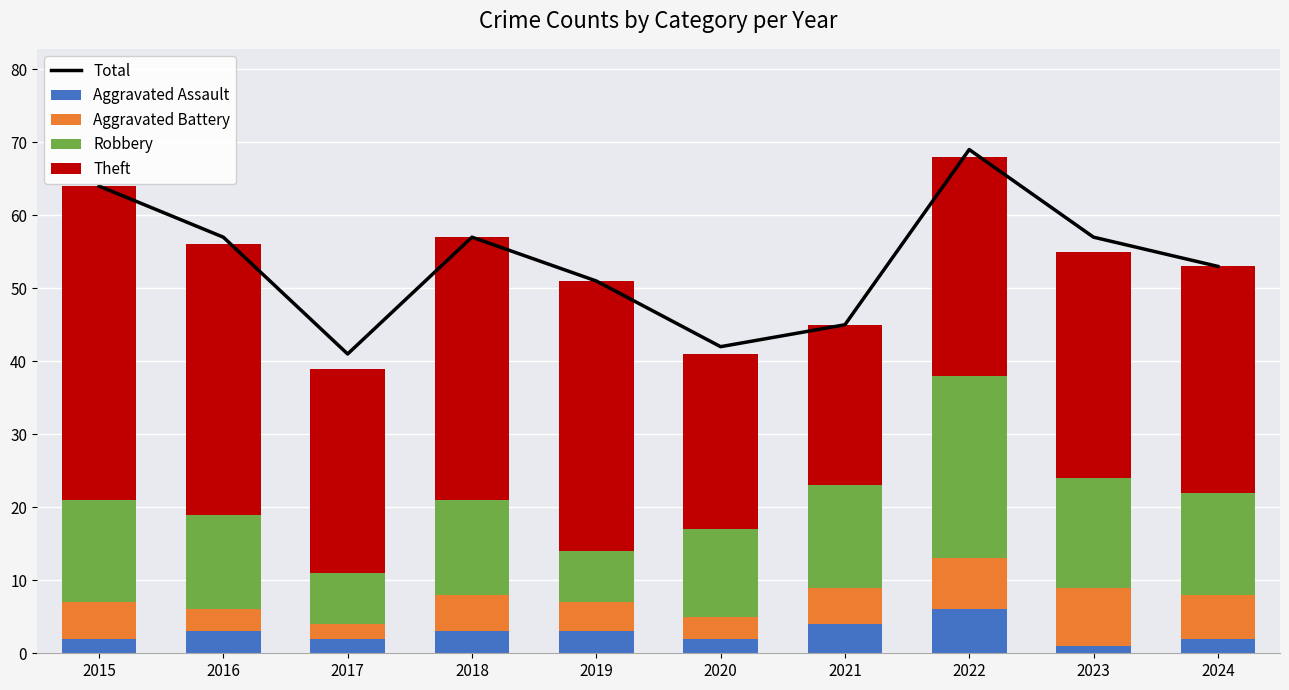

Rank the categories by Aggravated Battery value from highest to lowest.

2023, 2022, 2024, 2015, 2018, 2021, 2019, 2016, 2020, 2017